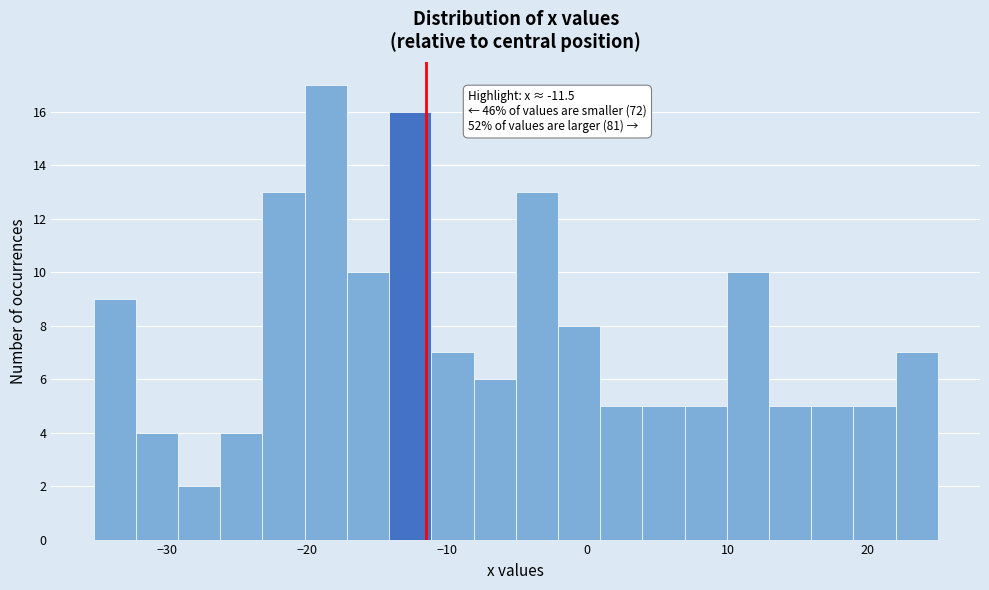

Around what value on the x-axis is the tallest bar? Give the approximate position of its centre, as read against the axis.

-19